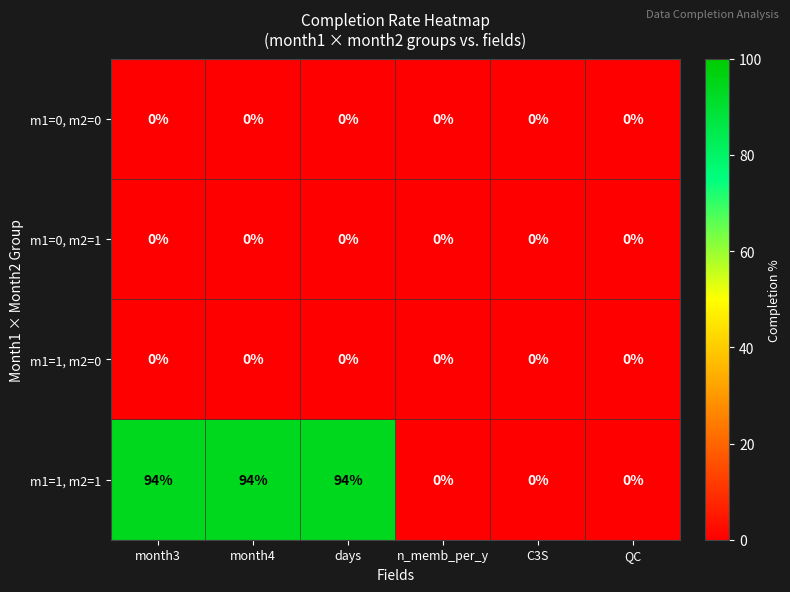

What is the difference between the highest and lowest values at month4?

94